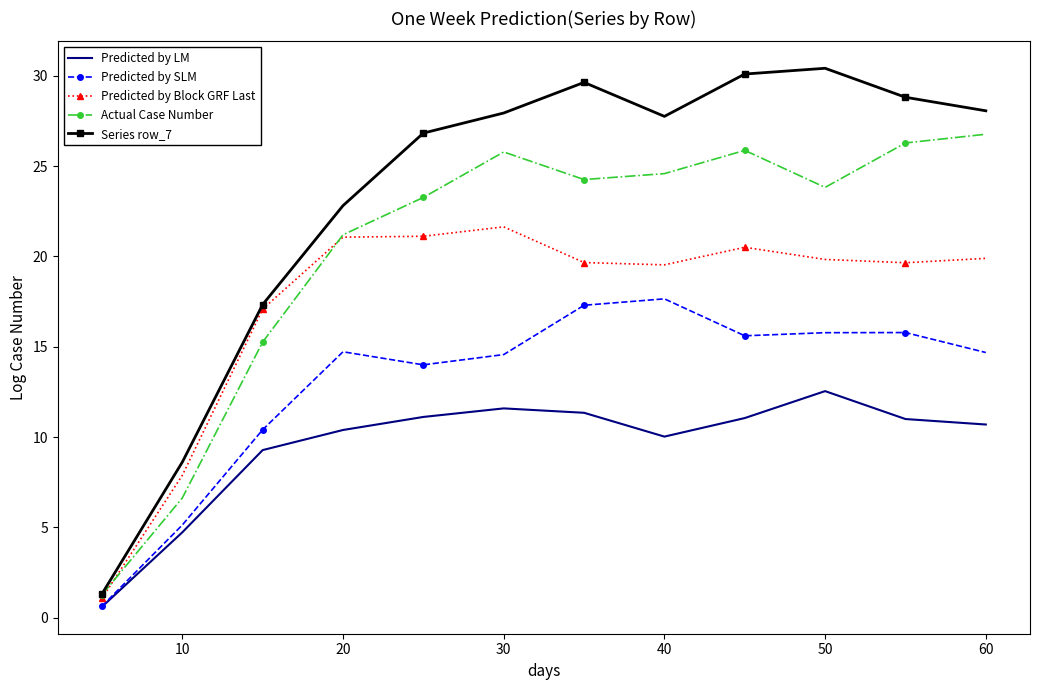

Rank the series by their average value, from highest to lowest.

Series row_7, Actual Case Number, Predicted by Block GRF Last, Predicted by SLM, Predicted by LM